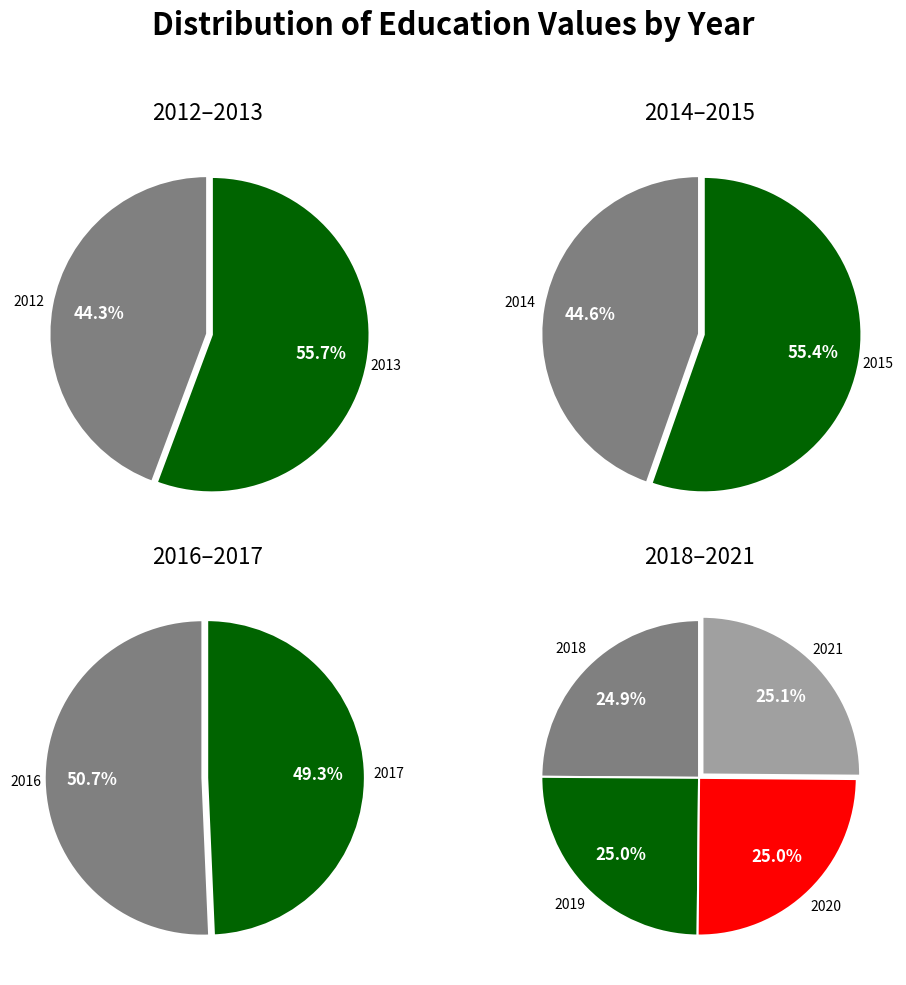

Is the sum of 2017 and 2019 greater than half?

No